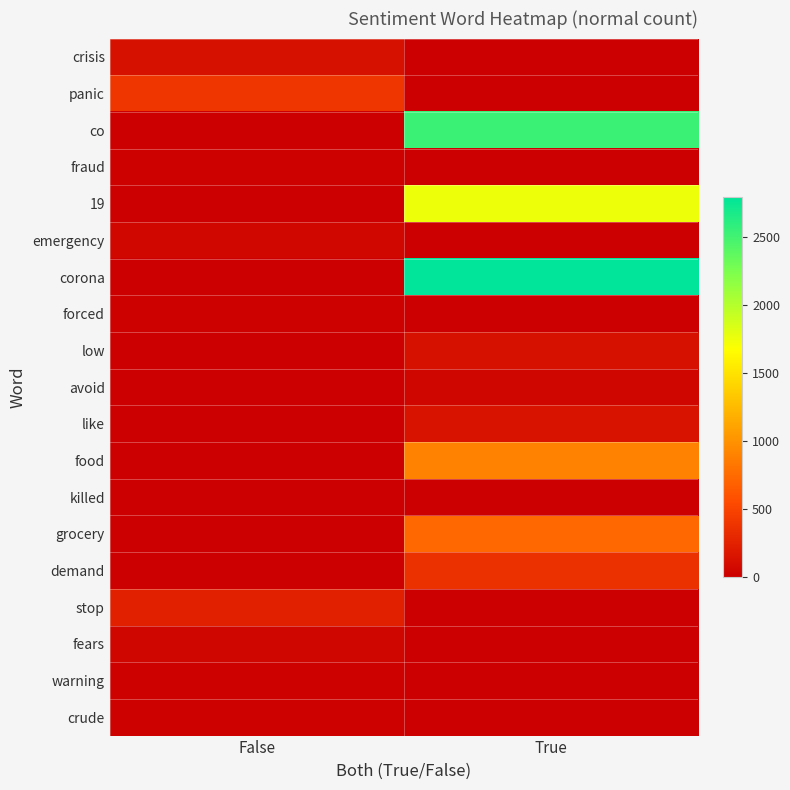

Which has a higher value, False or True?

False